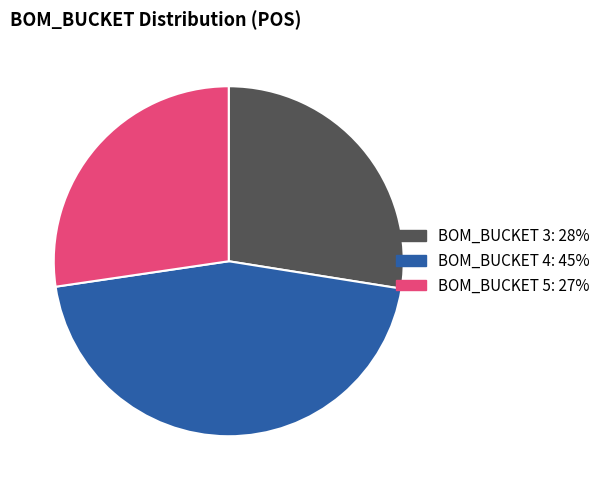

Is there any slice that represents more than half of the pie?

No